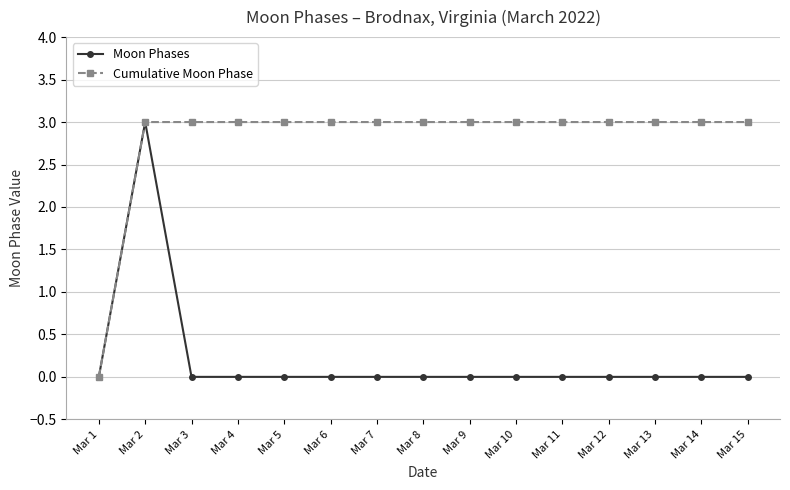

Reading left to right, list all the values displayed in this chart.

Moon Phases: 0	3	0	0	0	0	0	0	0	0	0	0	0	0	0
Cumulative Moon Phase: 0	3	3	3	3	3	3	3	3	3	3	3	3	3	3